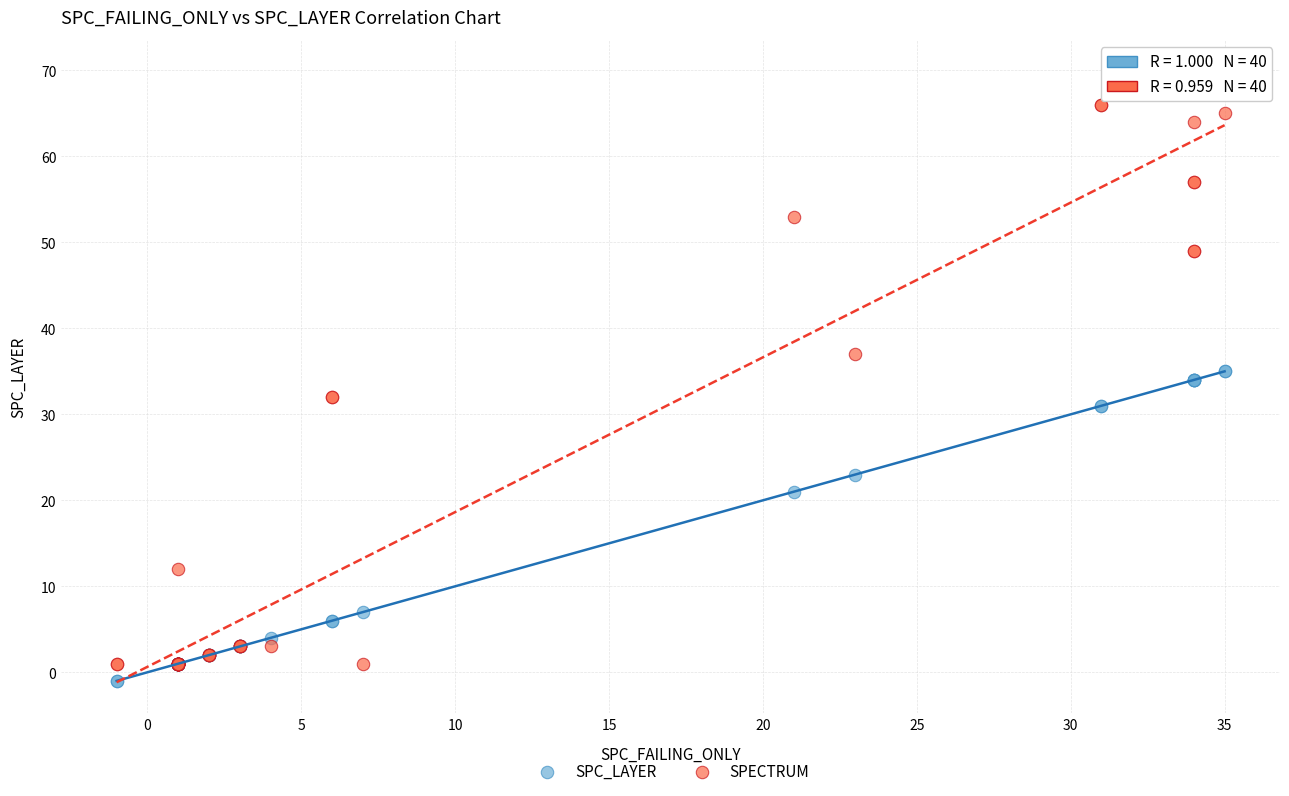

Which series has the largest Y range (max minus min)?

SPECTRUM